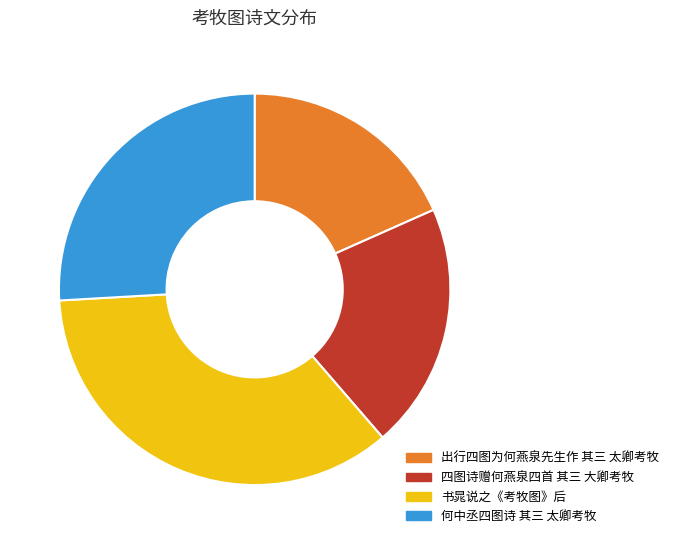

Between 书晁说之《考牧图》后 and 出行四图为何燕泉先生作 其三 太卿考牧, which is larger?

书晁说之《考牧图》后